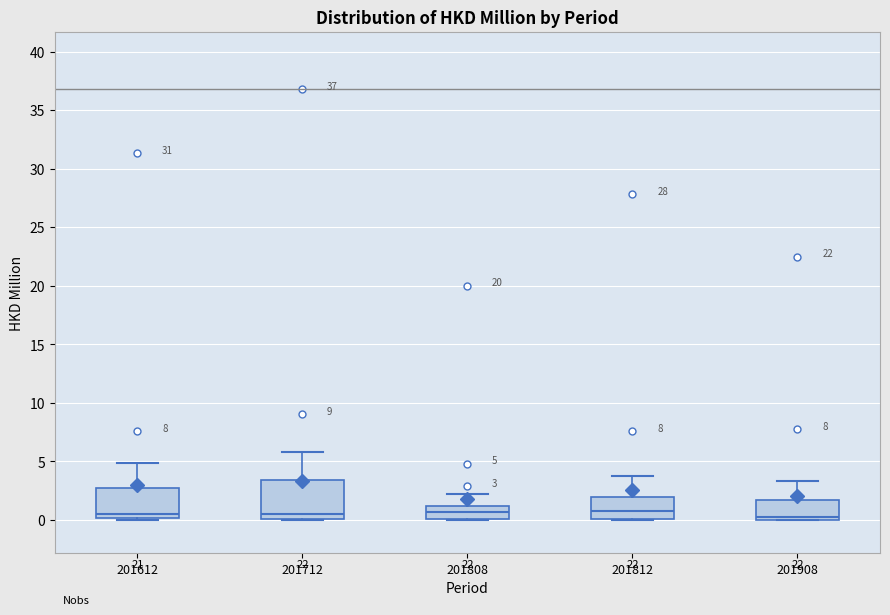

Comparing the boxes themselves (not the whiskers), which one is the tallest?

201712